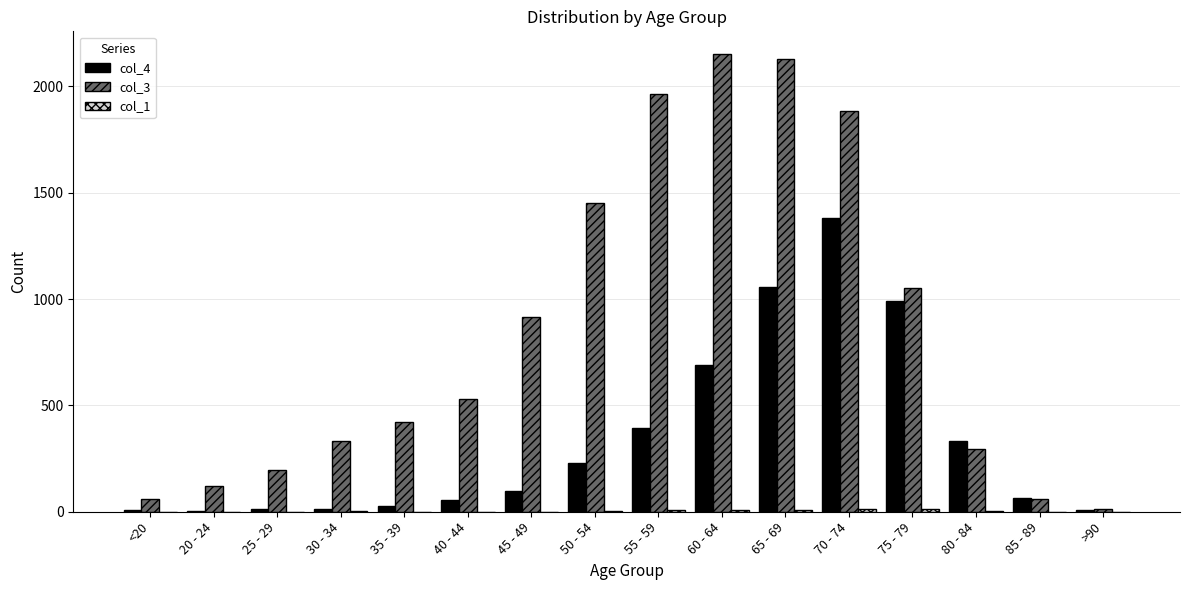

Which series has the largest total across all categories?

col_3